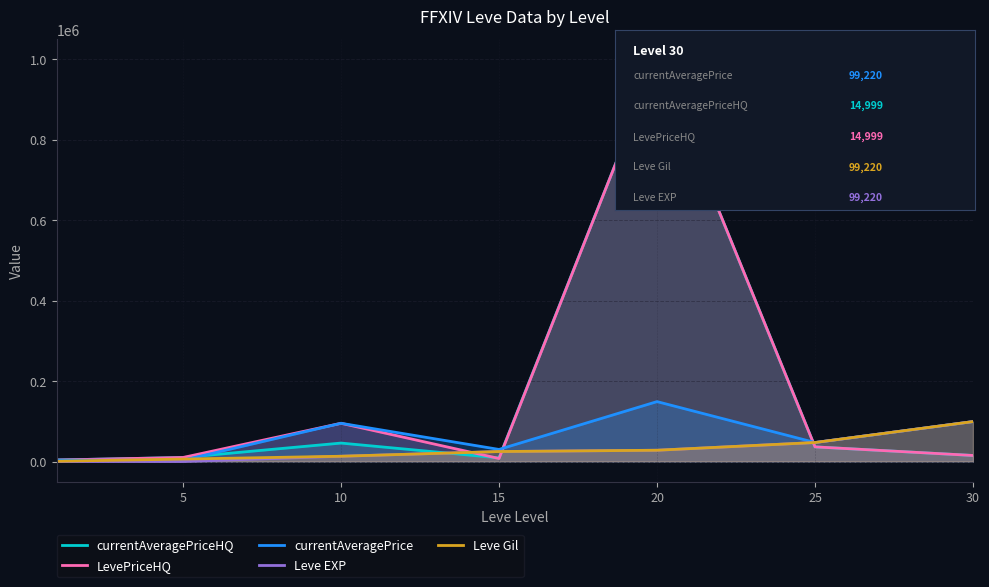

How many series are shown in this chart?

5